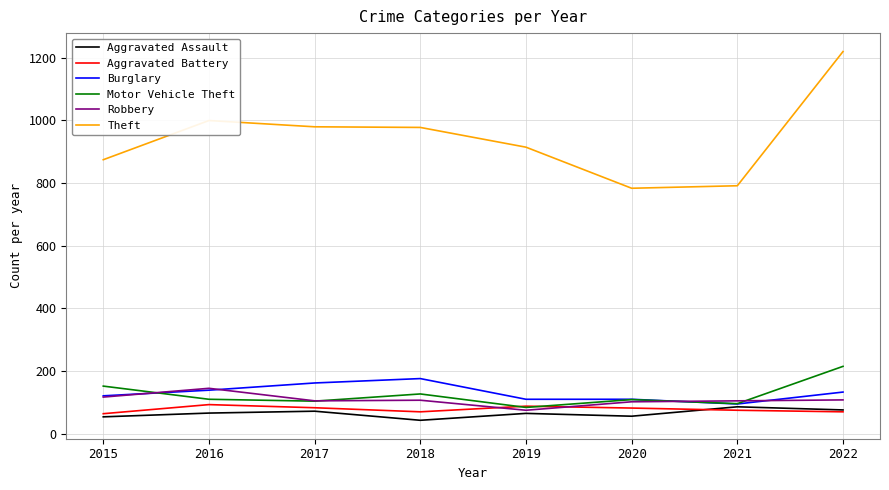

How many lines are shown in the chart?

6